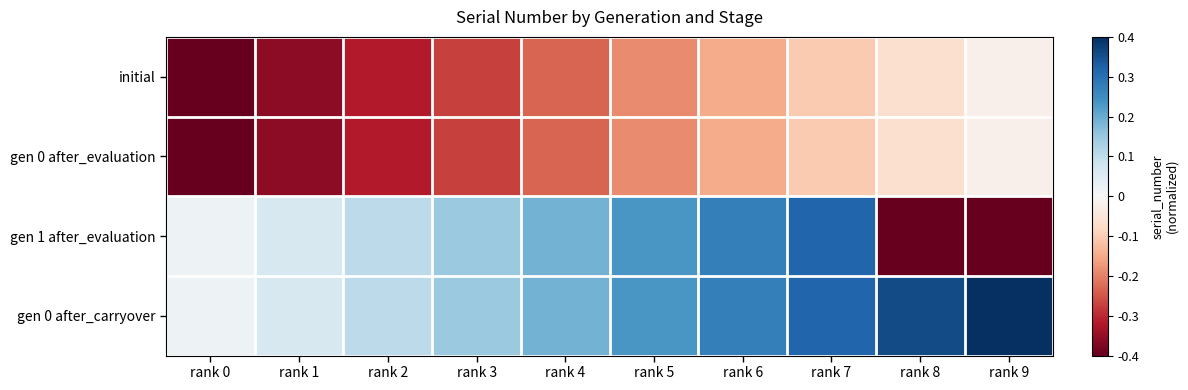

At which category is the sum across all series the highest?

rank 7